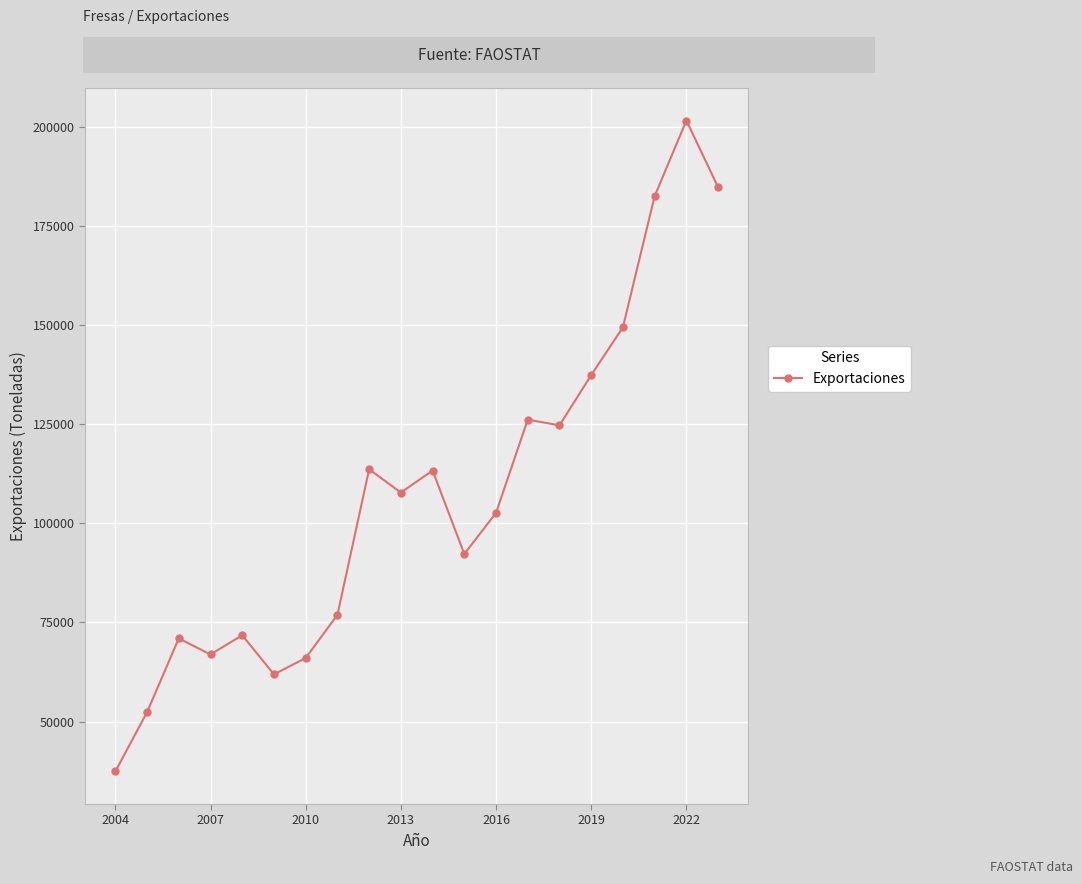

What is the difference between the second highest and minimum values?

147378.4